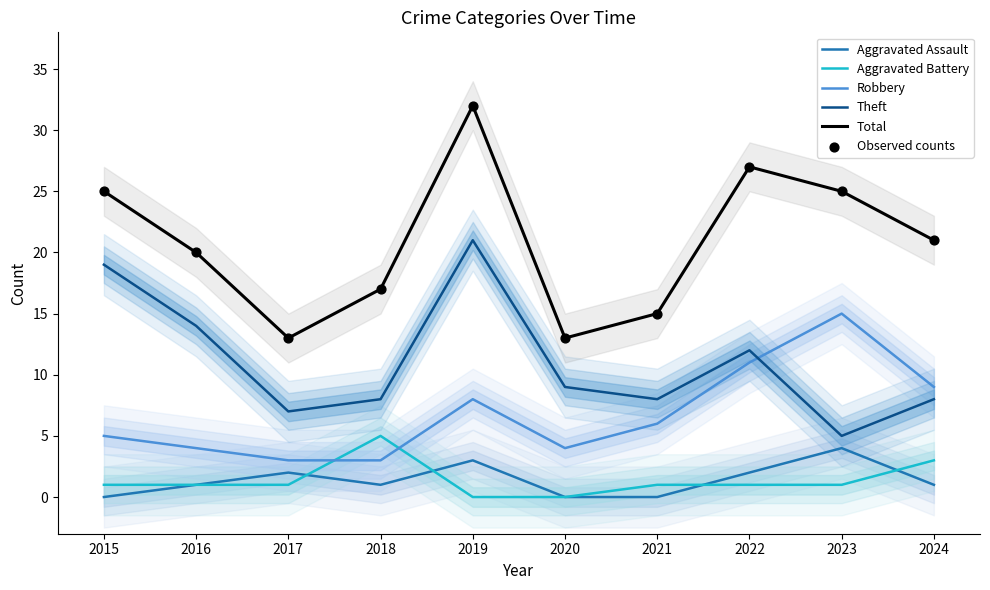

What is the total value across all series at 2020?

39